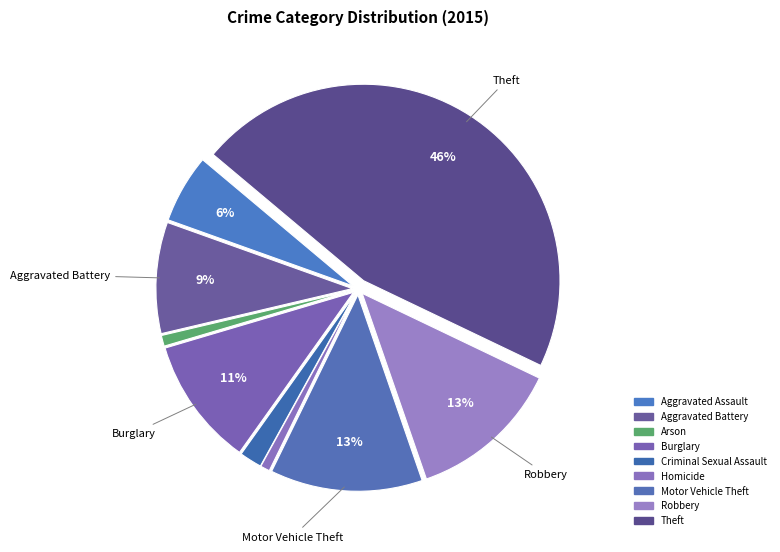

To the nearest percent, what is the combined percentage of Homicide and Burglary?

11%